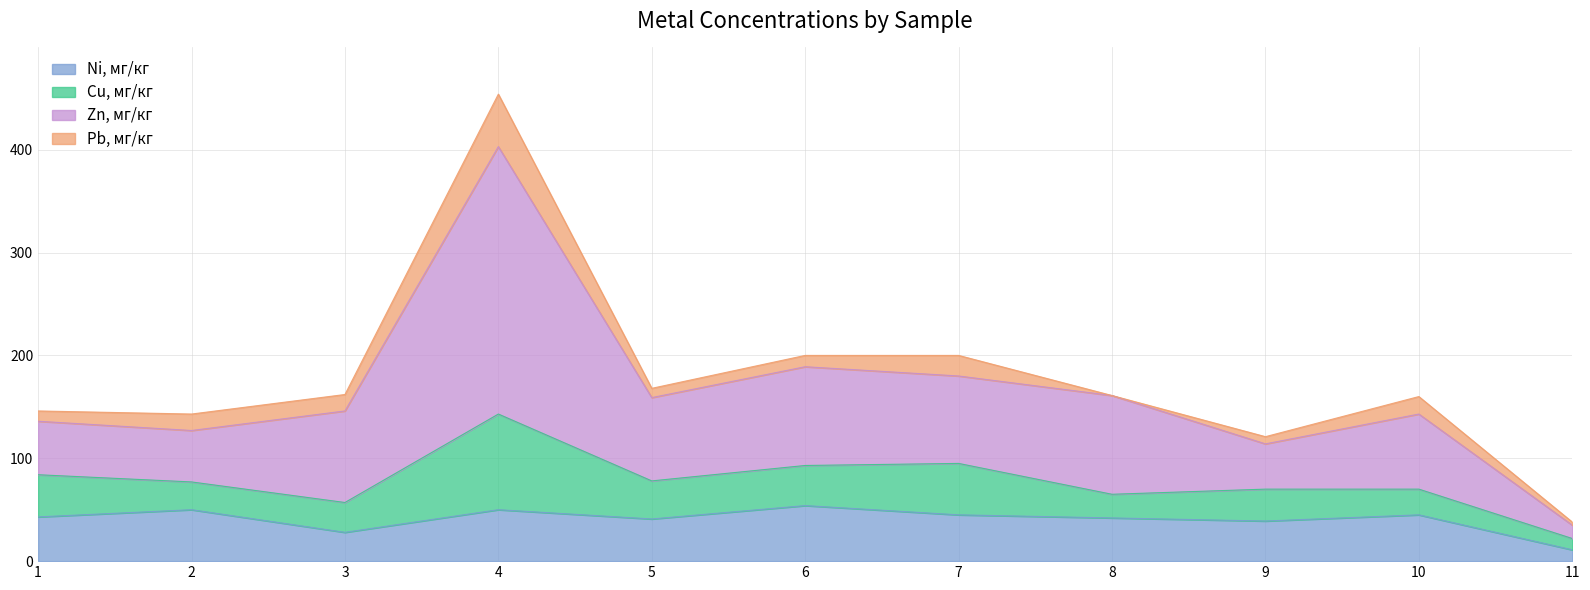

The value of Ni, мг/кг at 3 is 45. True or false?

False